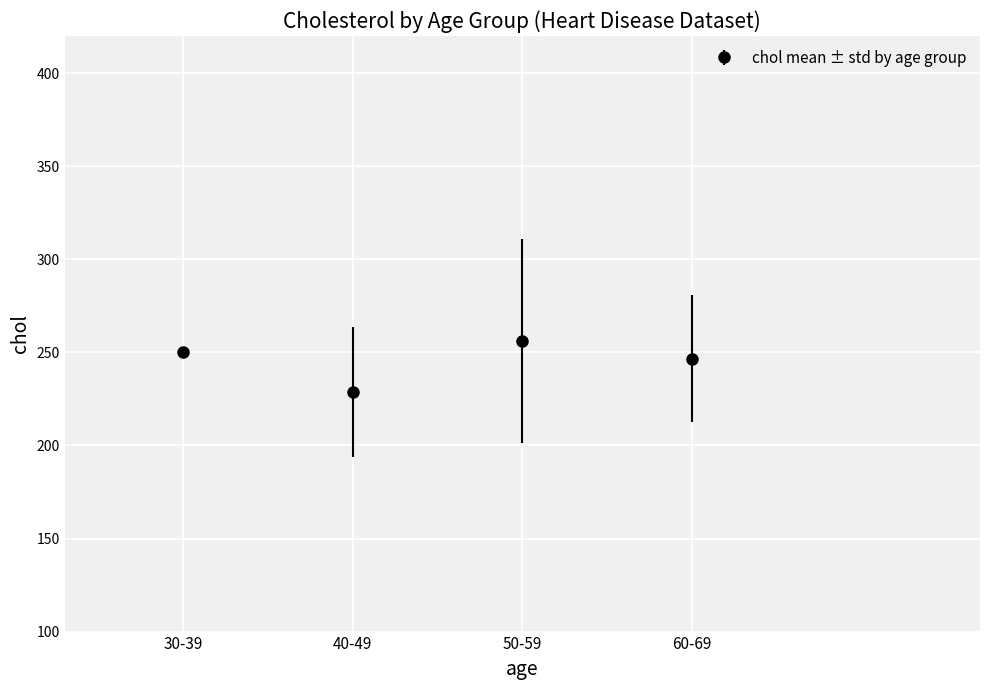

Approximately how many times larger is the value at 60-69 compared to 50-59?

1.0